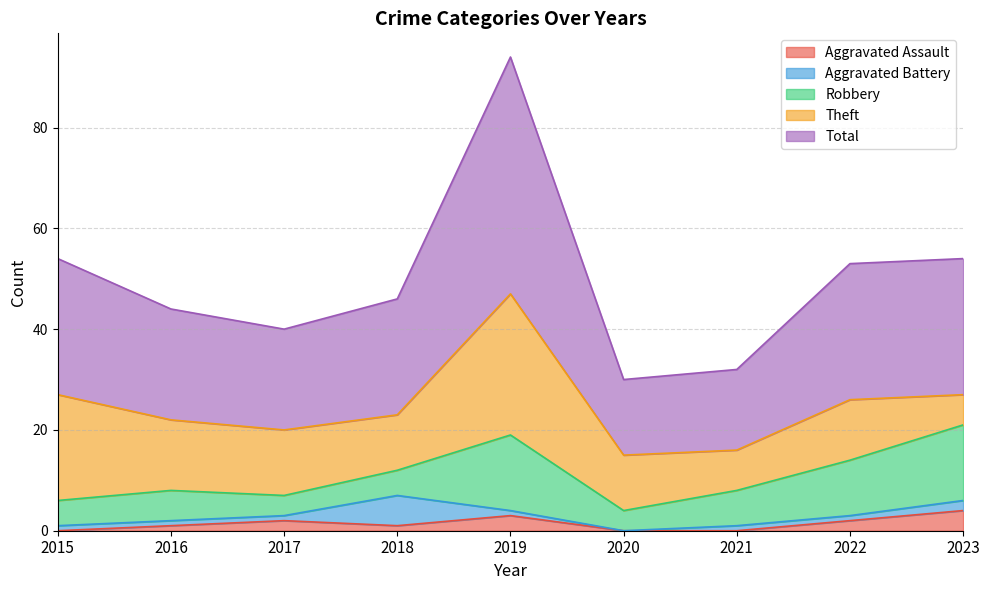

How many lines are shown in the chart?

5